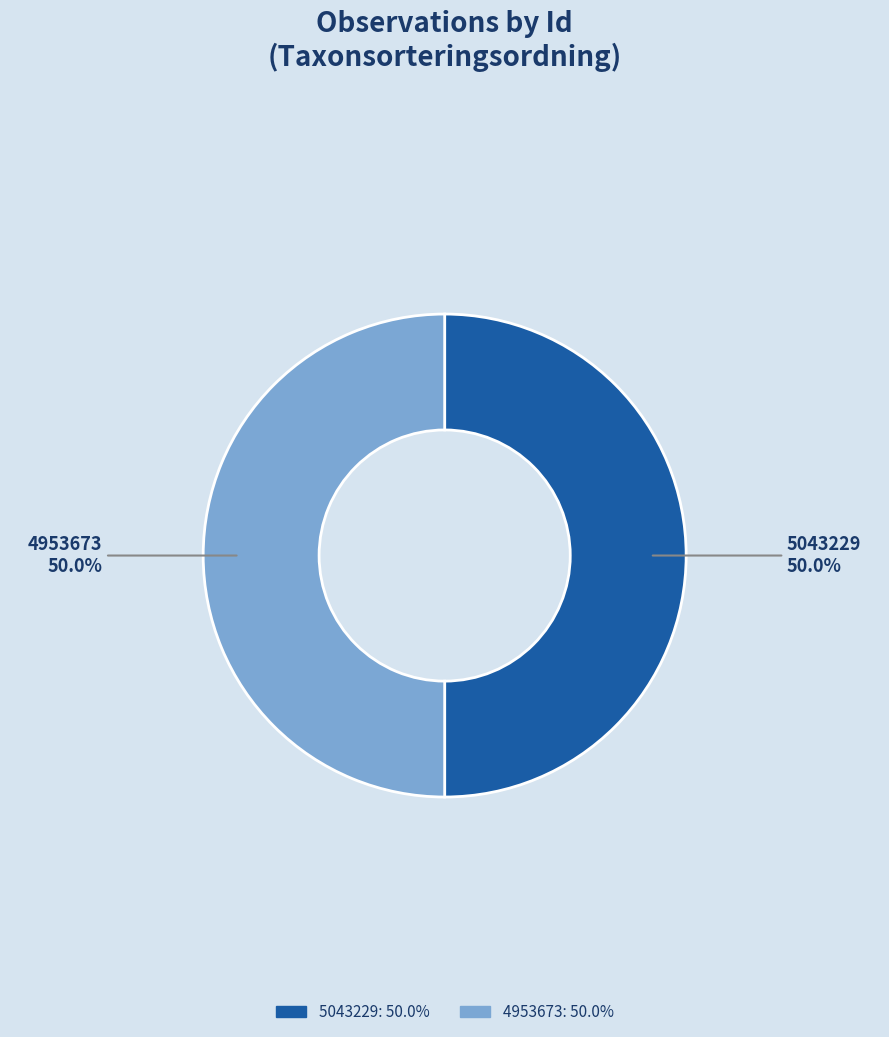

How many segments does this pie chart have?

2